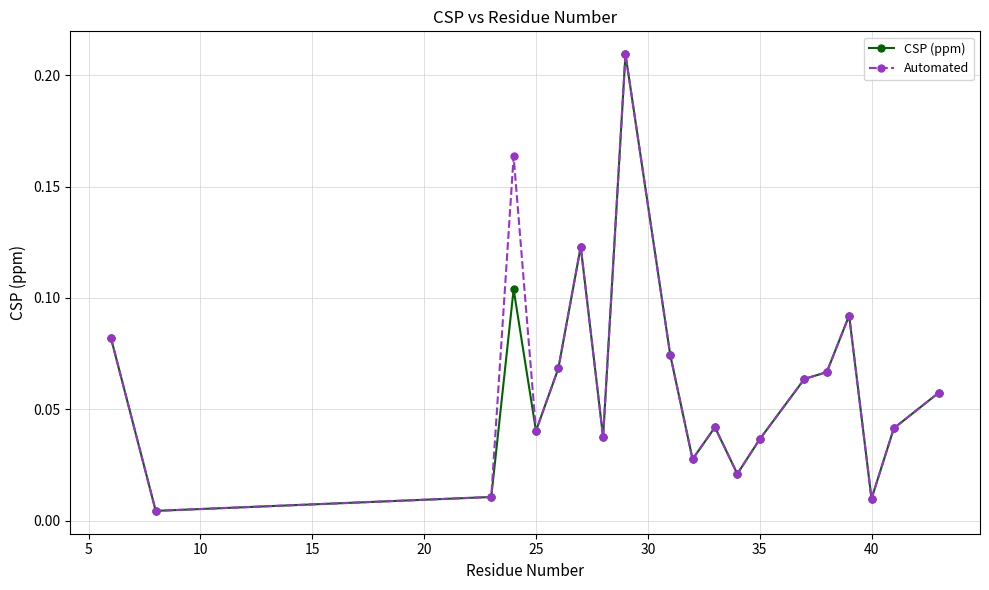

True or false: Automated has more than 0 points higher than both neighbors.

True